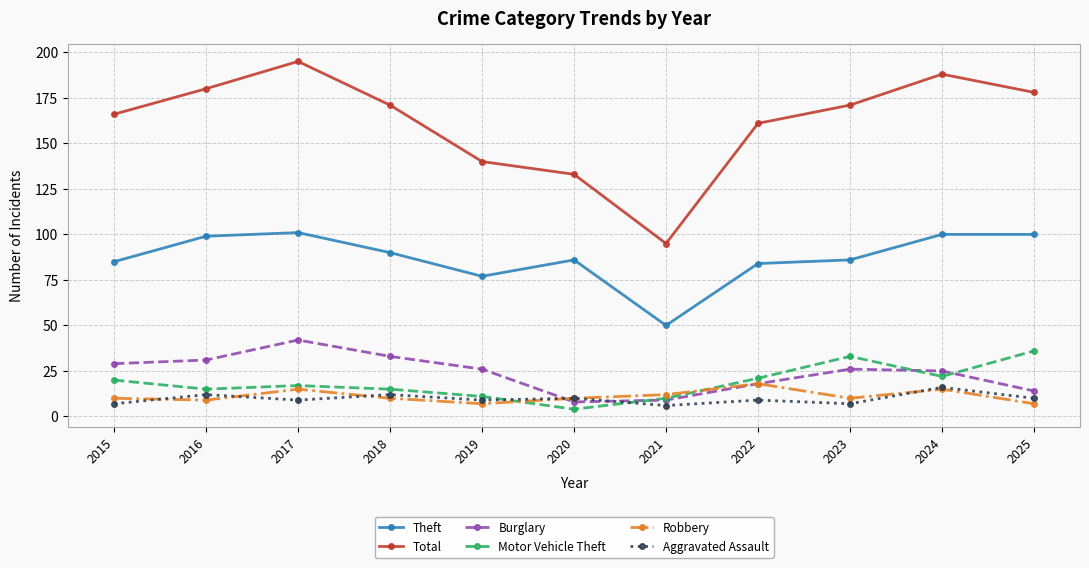

Reading right to left, transcribe all the data shown in this chart.

Theft: 100	100	86	84	50	86	77	90	101	99	85
Total: 178	188	171	161	95	133	140	171	195	180	166
Burglary: 14	25	26	18	9	8	26	33	42	31	29
Motor Vehicle Theft: 36	22	33	21	10	4	11	15	17	15	20
Robbery: 7	15	10	18	12	10	7	10	15	9	10
Aggravated Assault: 10	16	7	9	6	10	9	12	9	12	7